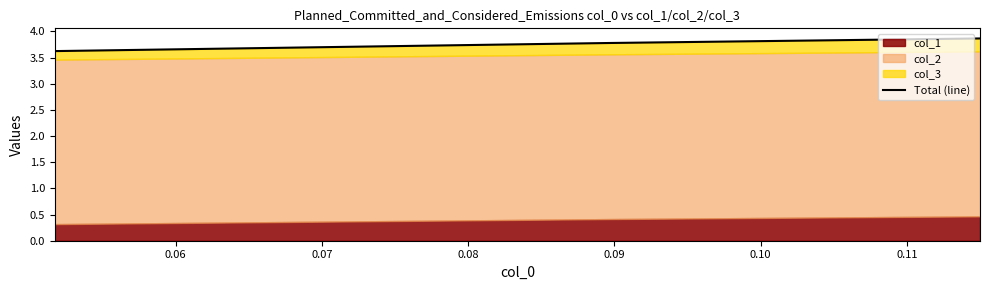

Does the chart have visible grid lines?

No